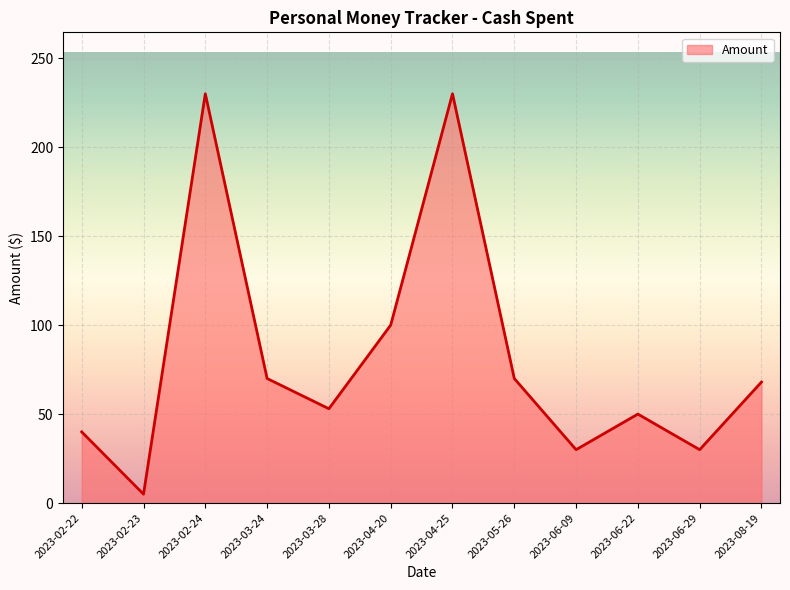

The value at 2023-03-28 is 53. True or false?

True